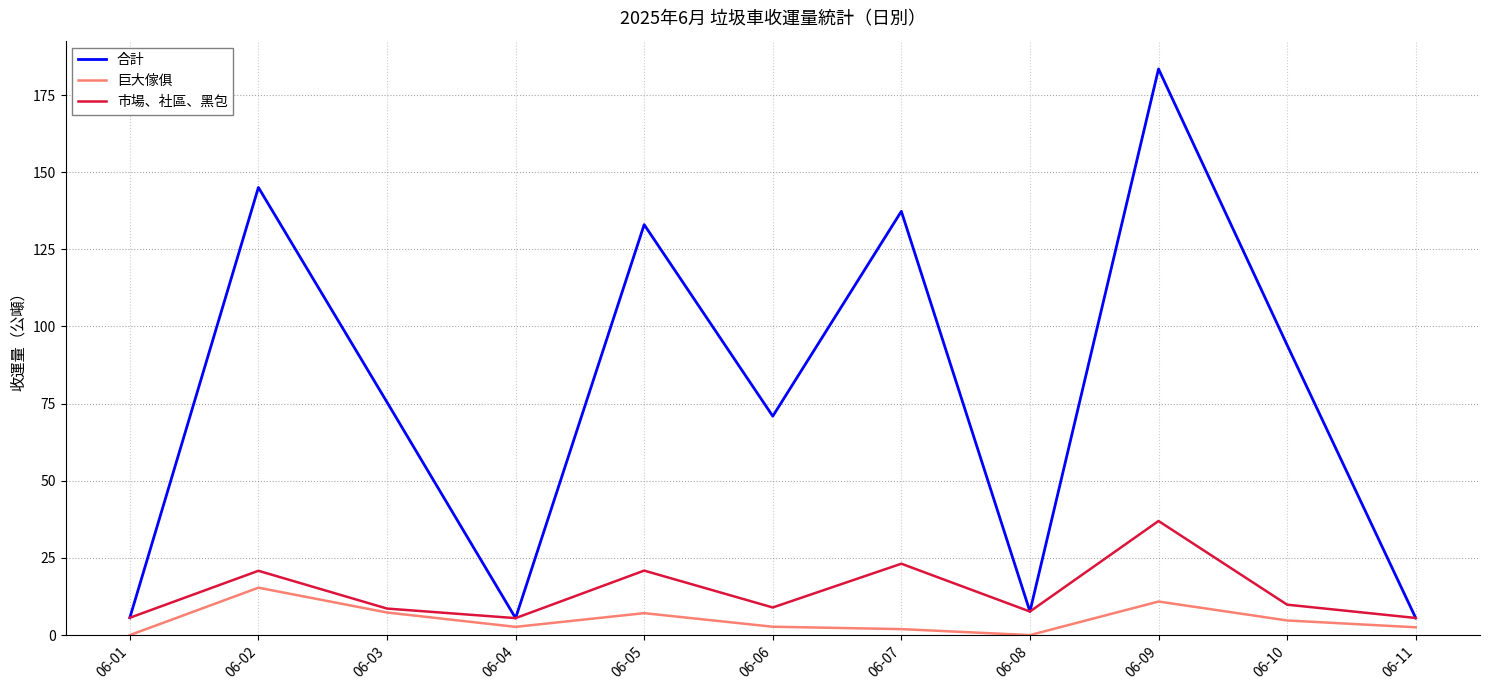

At which category does 合計 reach its first local valley?

06-04